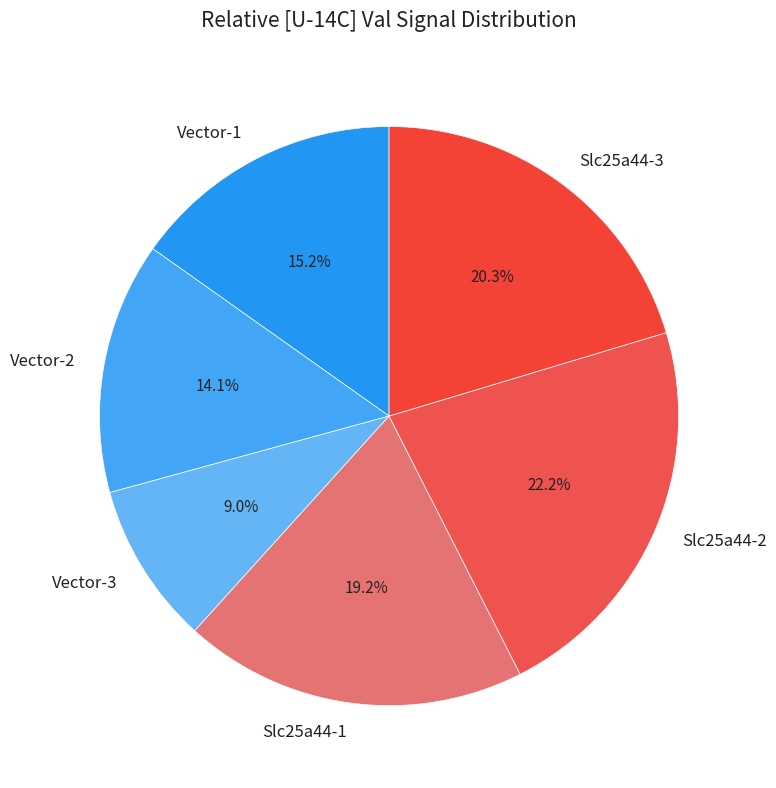

Approximately how many times larger is the value at Vector-2 compared to Slc25a44-2?

0.6